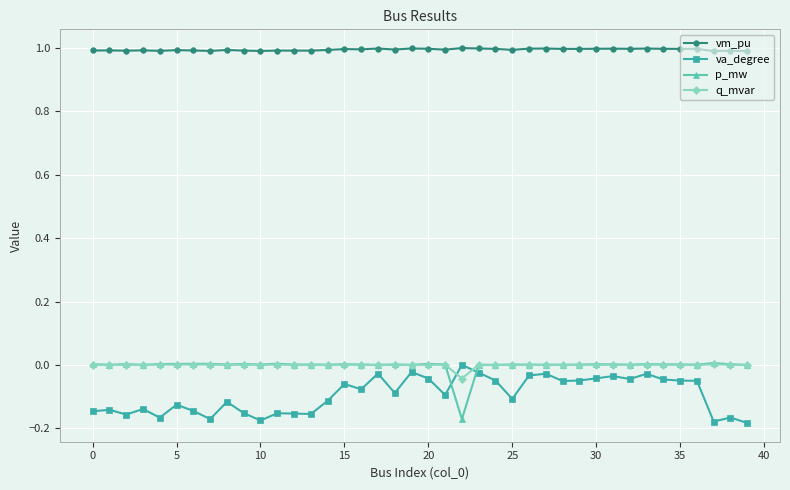

What is the minimum value for vm_pu?

1.0